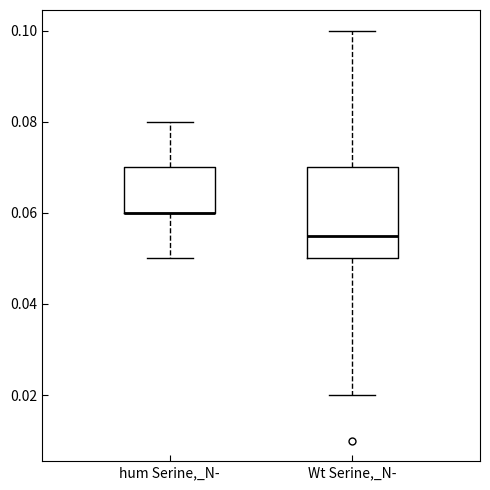

Which box is the tallest, from its lower edge to its upper edge?

Wt Serine,_N-